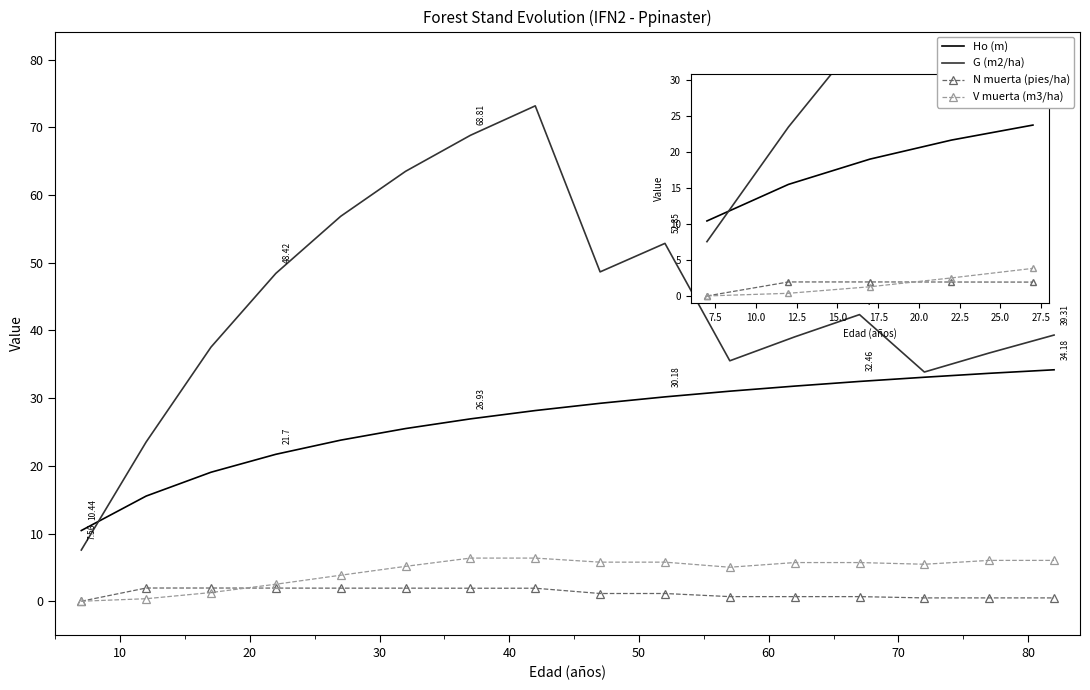

Rank the series by their maximum value, from lowest to highest.

N muerta (pies/ha), V muerta (m3/ha), Ho (m), G (m2/ha)